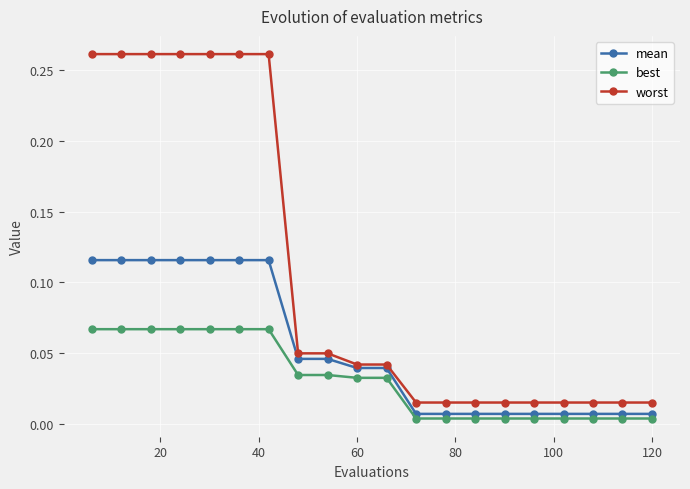

How many lines are shown in the chart?

3